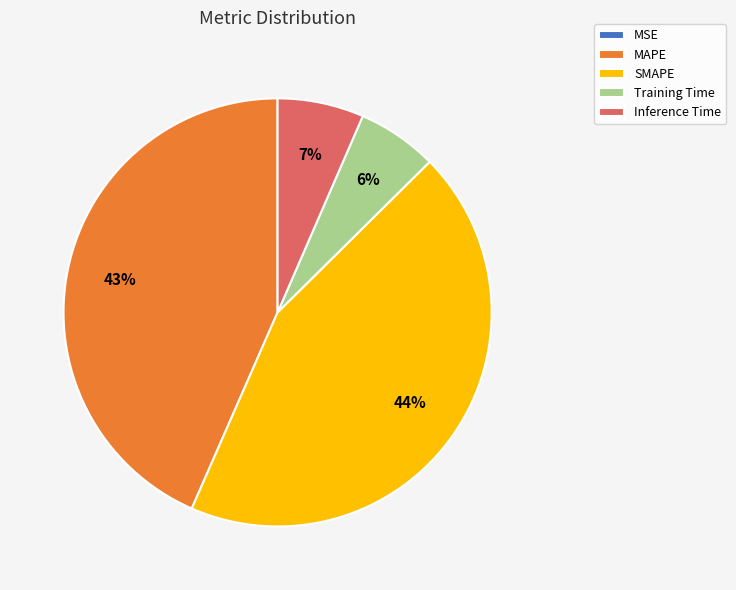

What is the largest slice in the pie chart?

SMAPE